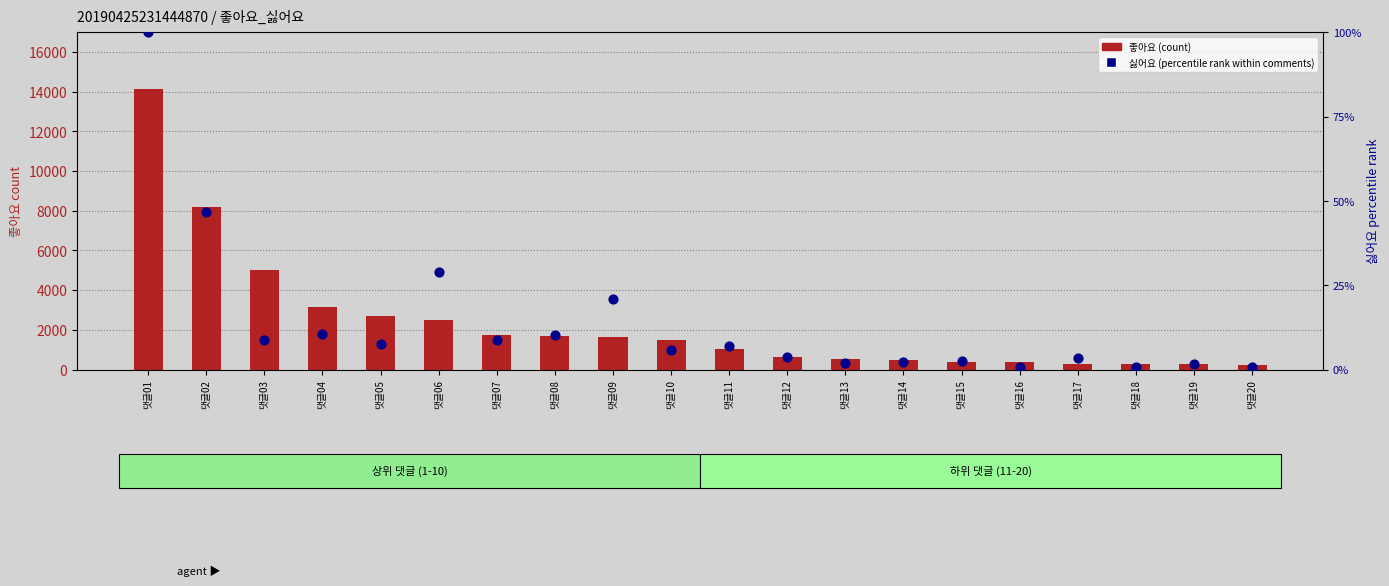

What are all the series names shown in the legend?

좋아요 (count), 싫어요 (percentile rank within comments)